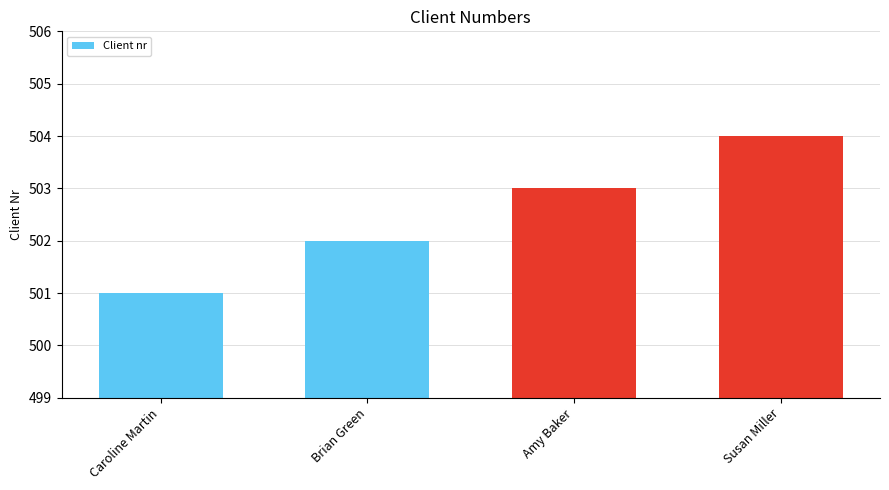

What is the sum of the values at Susan Miller and Amy Baker?

1007